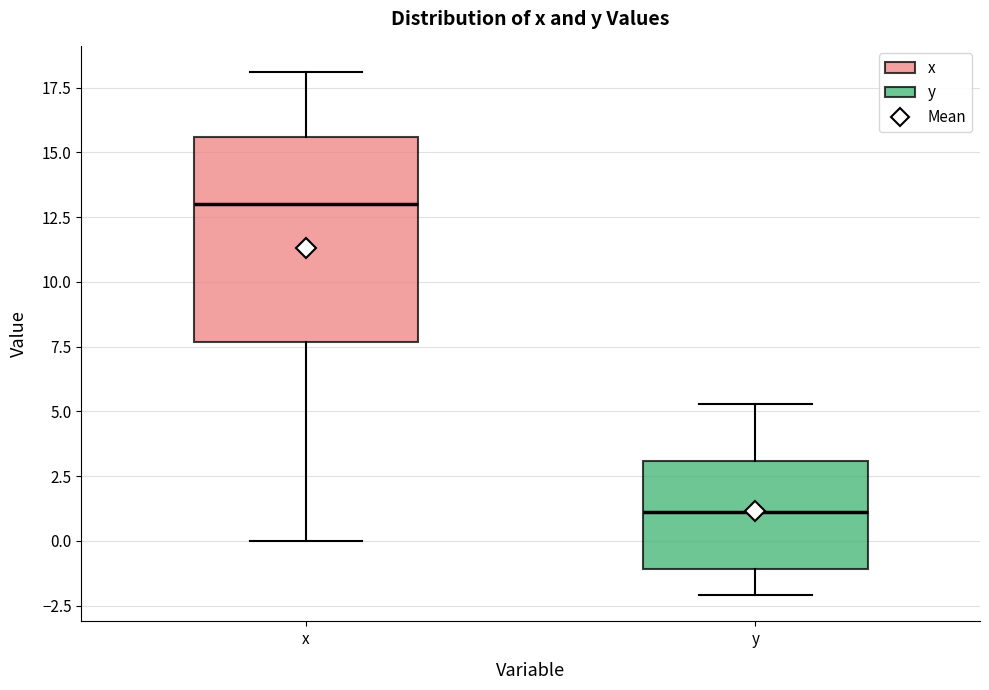

Reading left to right, read every box against the y-axis: the position of its median line, the range the box covers, and the ends of its whiskers. The values are not printed on the chart, so give them approximately, as read against the axis.

x: median 13.0, box 7.5 to 15.5, whiskers 0.0 to 18.0
y: median 1.0, box -1.0 to 3.0, whiskers -2.0 to 5.5